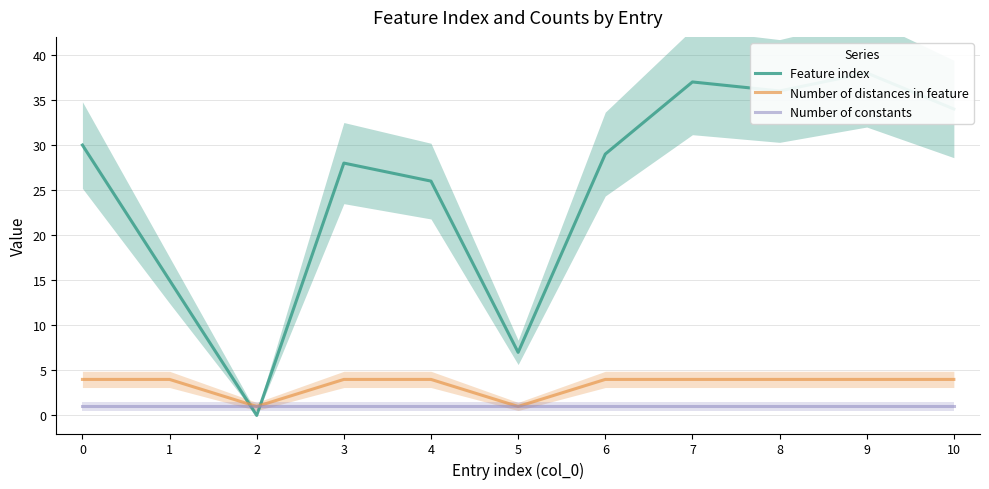

Rank the series at 5 from highest to lowest value.

Feature index, Number of distances in feature, Number of constants